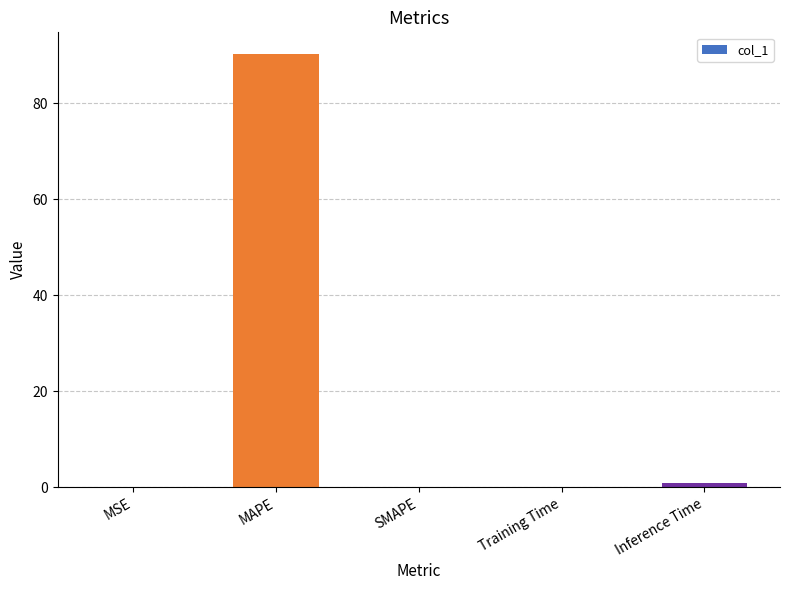

What is the approximate value at MSE?

0.1